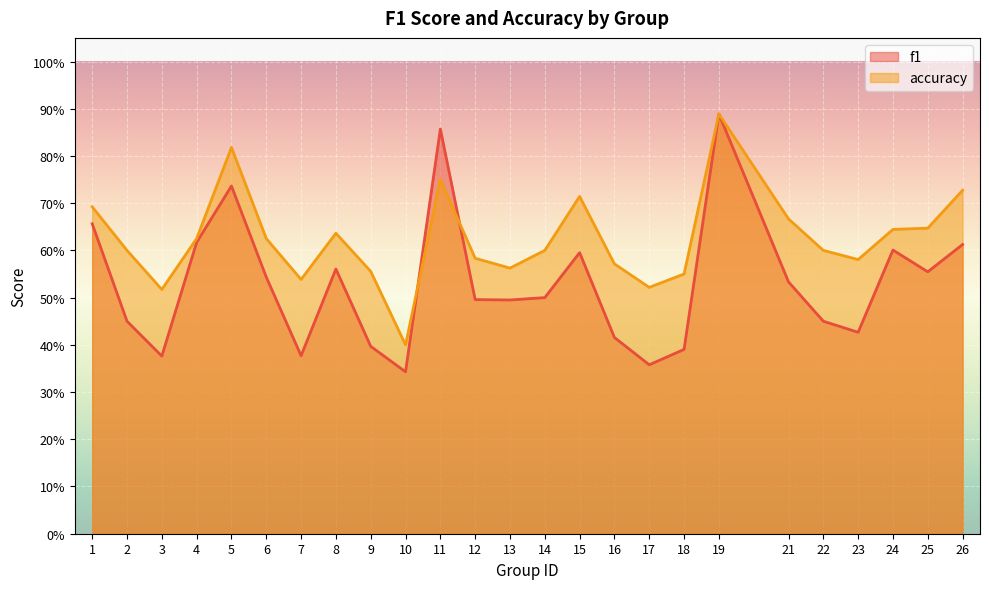

Which has a higher value, 17 or 13?

13